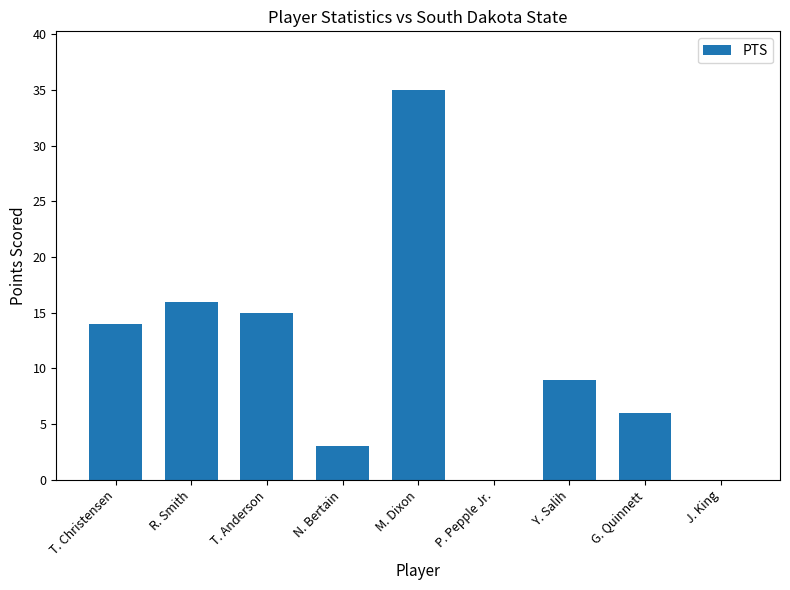

The chart shows a value of 4 at Y. Salih. True or false?

False